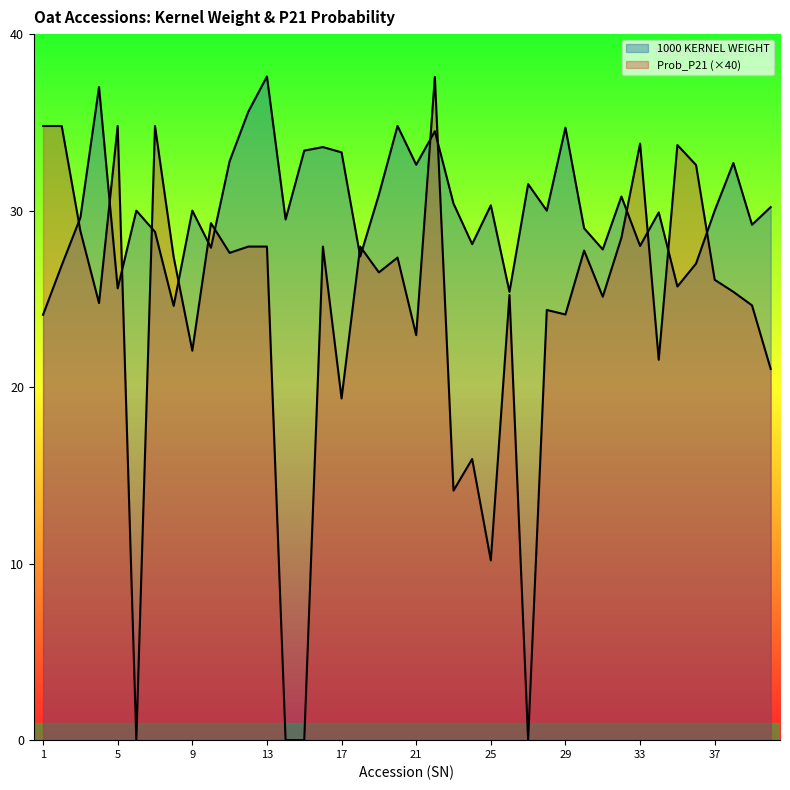

Which series ends up on top after the final intersection of 1000 KERNEL WEIGHT and Prob_P21?

1000 KERNEL WEIGHT